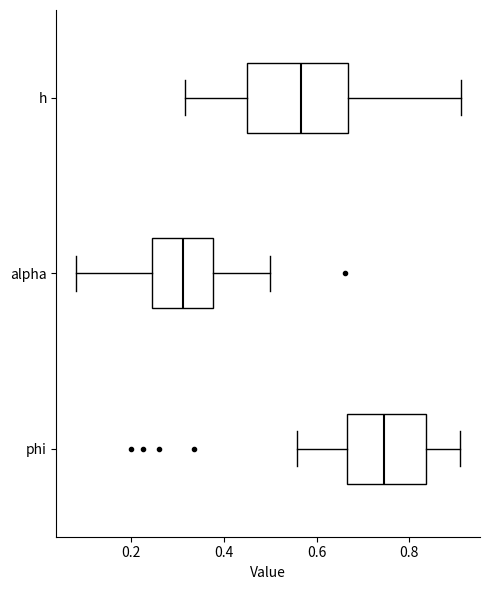

Reading bottom to top, transcribe this box plot: for each box, give where its median line is, the range the box spans, and where its two whiskers end, as read against the x-axis. The values are not printed on the chart, so give them approximately, as read against the axis.

phi: median 0.74, box 0.66 to 0.84, whiskers 0.56 to 0.90
alpha: median 0.32, box 0.24 to 0.38, whiskers 0.08 to 0.50
h: median 0.56, box 0.46 to 0.66, whiskers 0.32 to 0.92